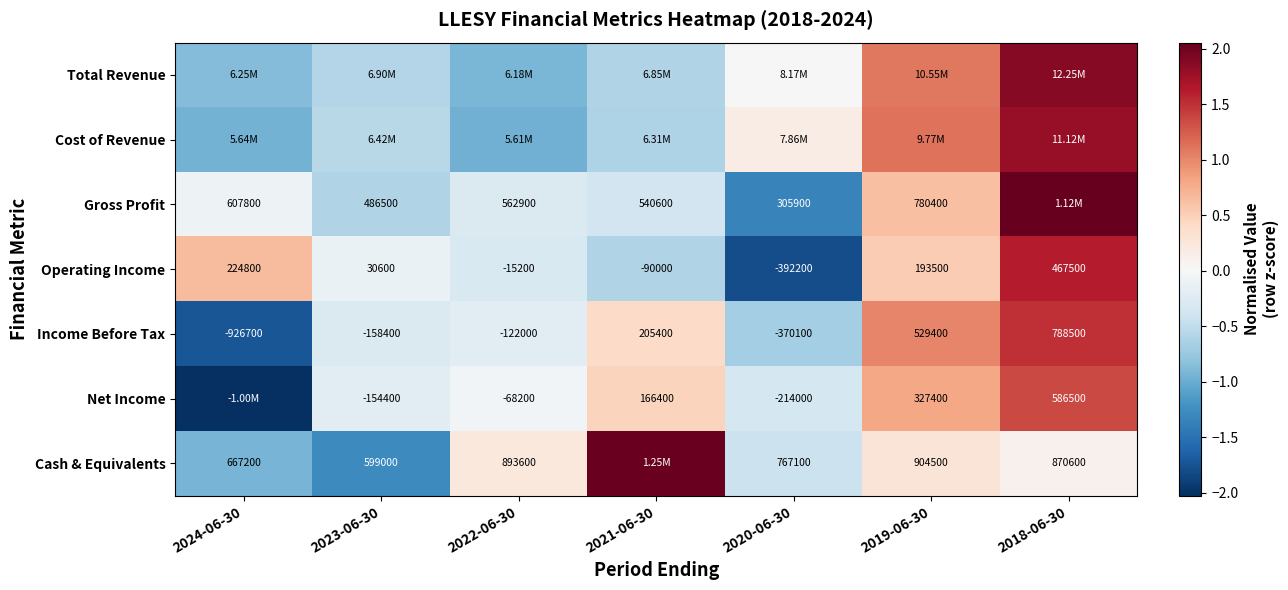

Between 2023-06-30 and 2022-06-30, which series saw the biggest shift?

Cash & Equivalents